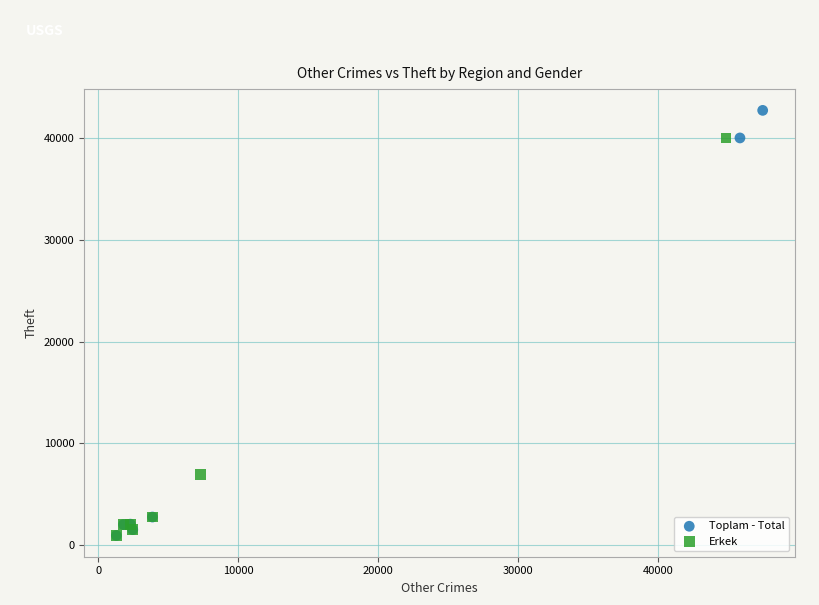

Which series has the largest Y range (max minus min)?

Toplam - Total